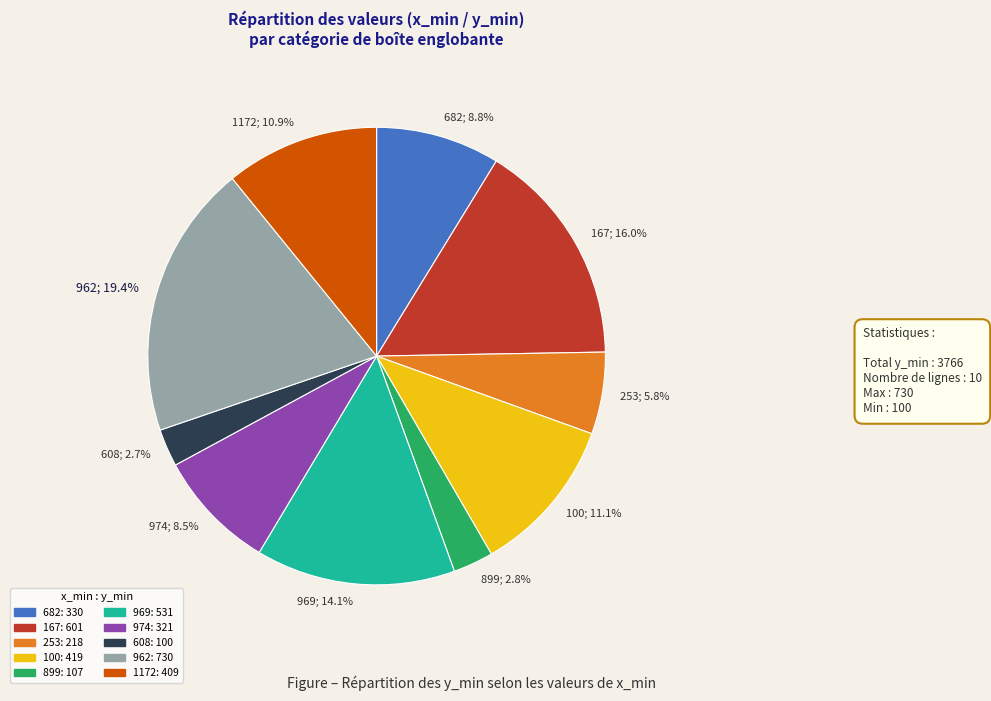

What is the ratio of the value at 962 to the value at 253?

3.3